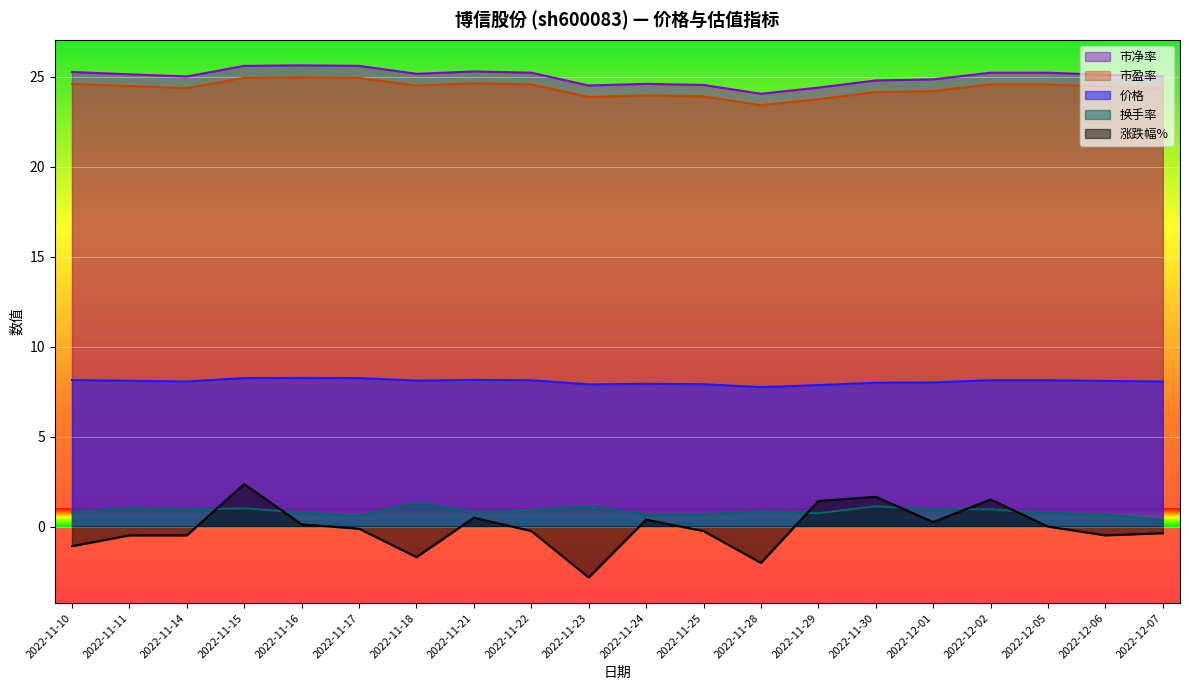

What is the sum of the 换手率 values at 2022-11-16 and 2022-11-30?

1.9